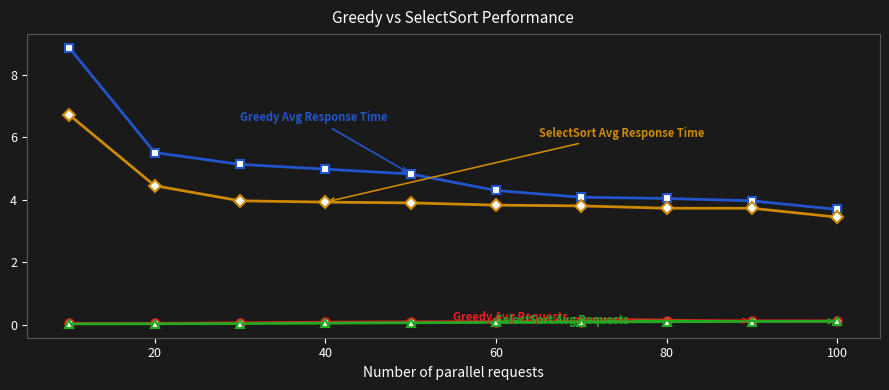

How many categories are shown in the chart?

10